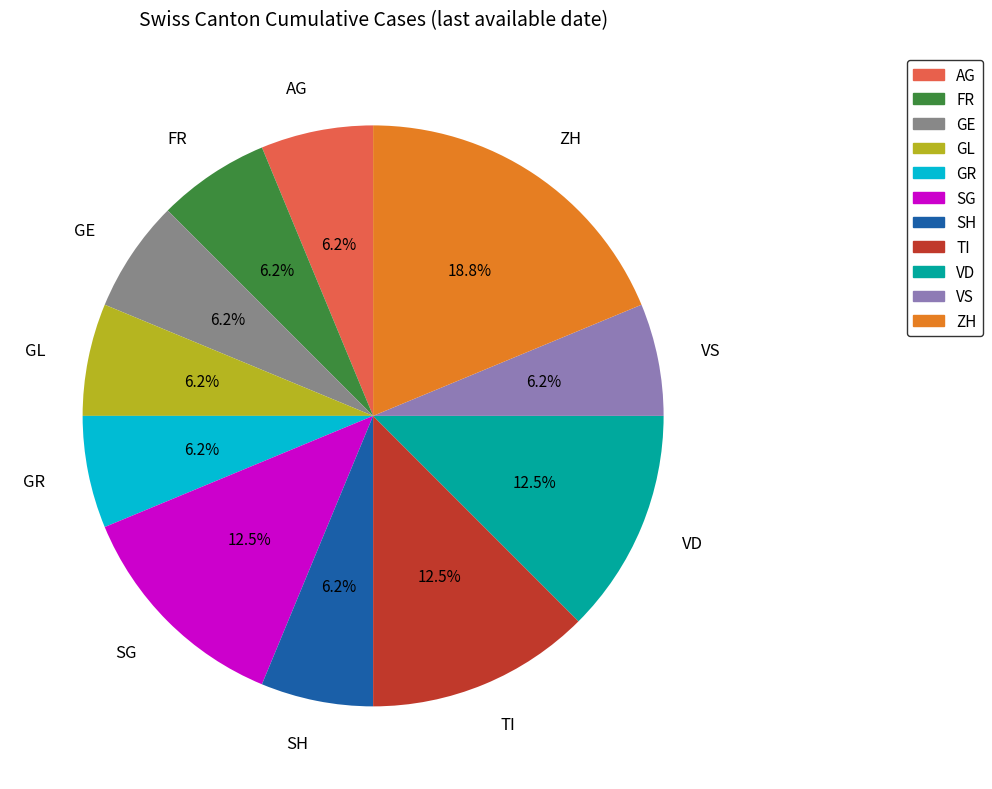

Between GE and ZH, which is larger?

ZH